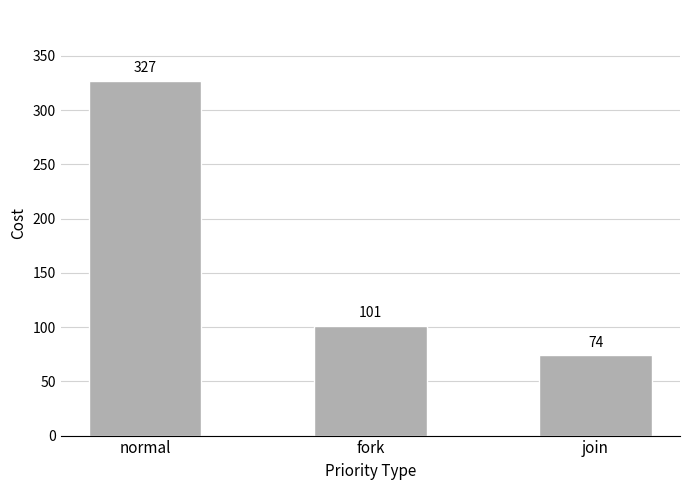

What is the value of the 2nd bar from the left?

101